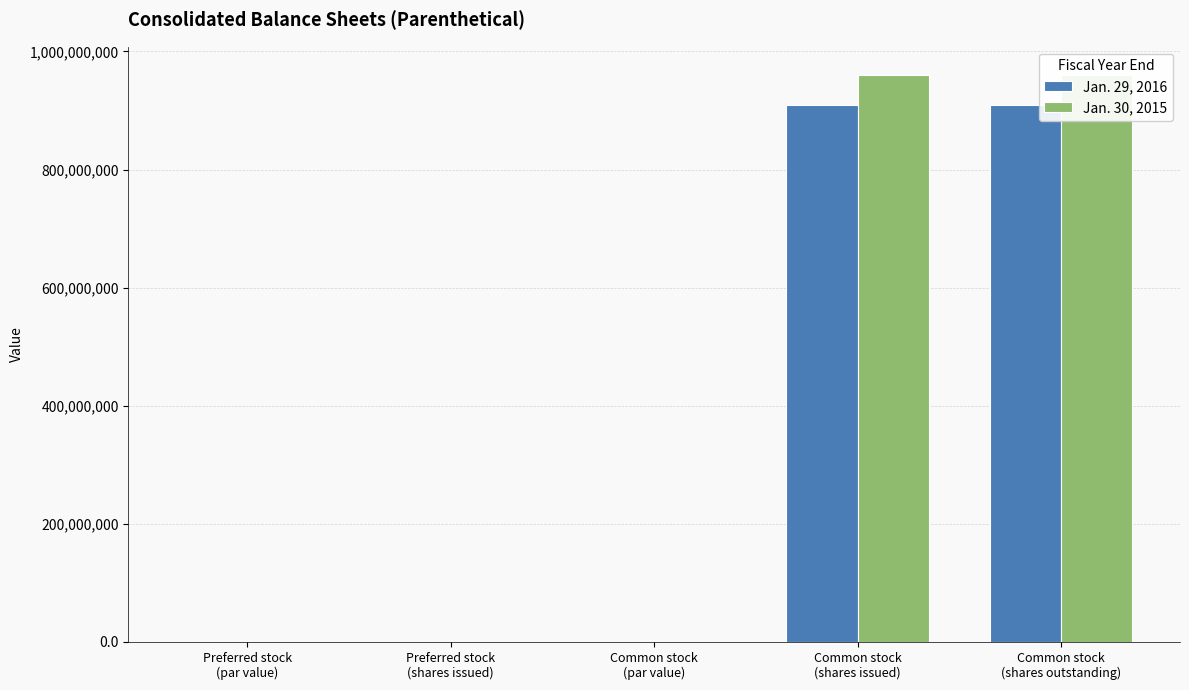

What is the label of the 2nd bar from the right?

Common stock
(shares issued)